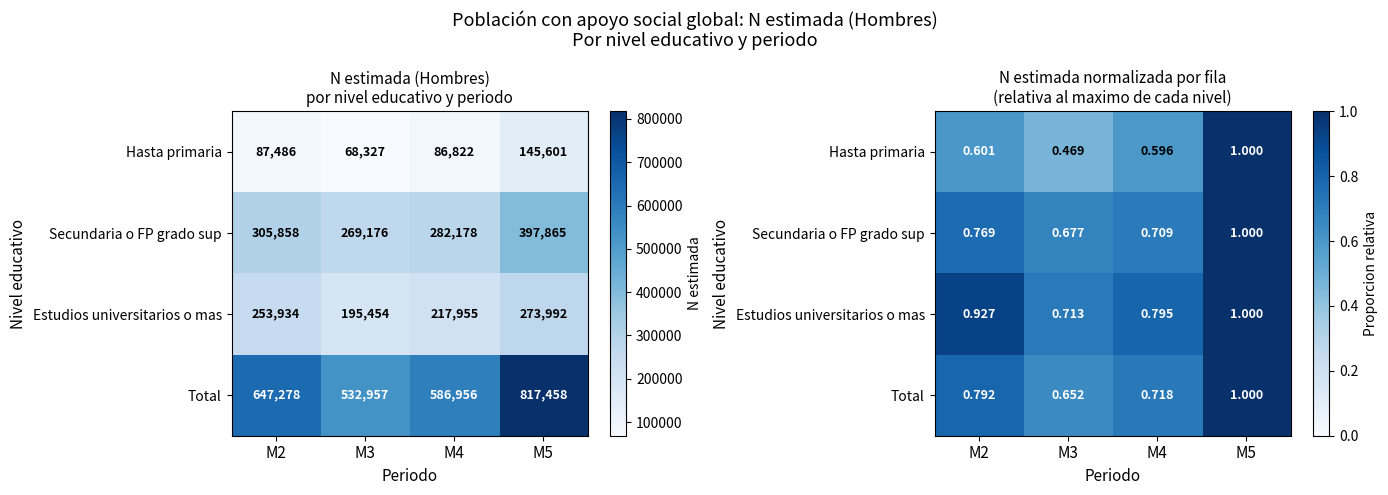

What is the sum of all Hasta primaria values?

2.7